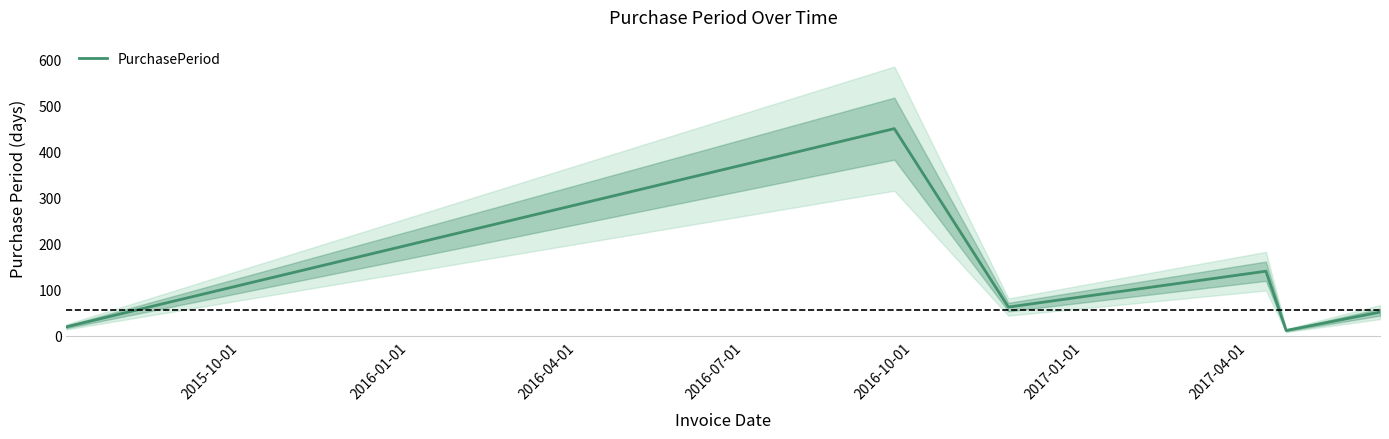

Between 2017-01-01 and 2016-07-01, which is larger?

2016-07-01